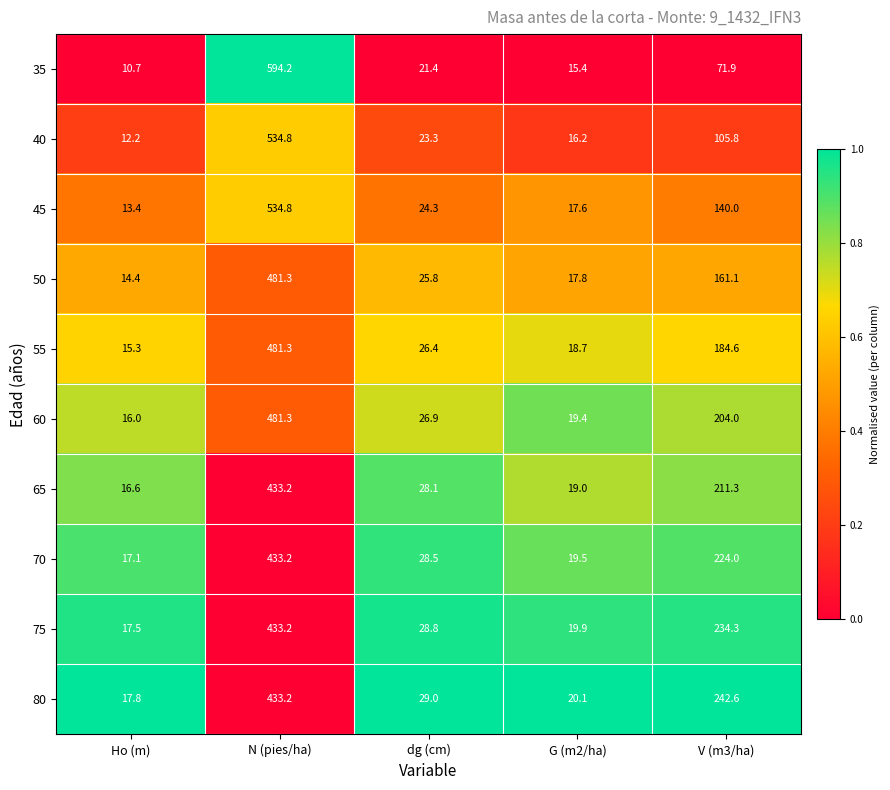

Which series changed the most between dg (cm) and V (m3/ha)?

80